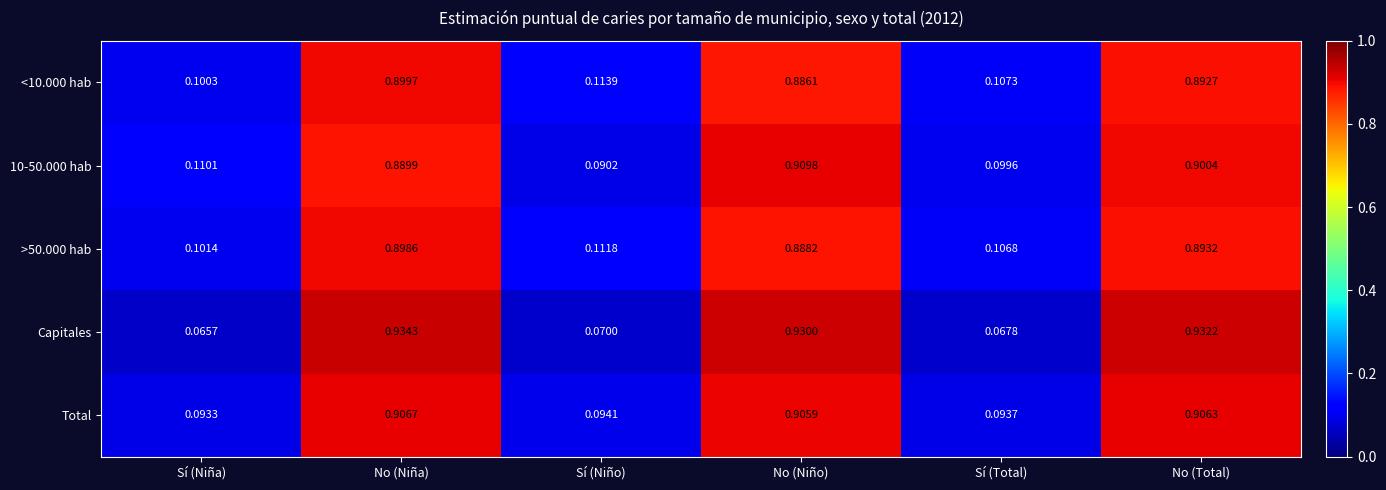

At which category is the sum across all series the highest?

No (Niña)